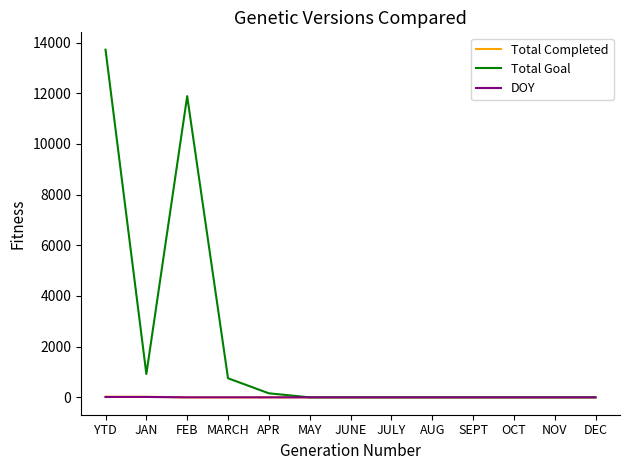

True or false: Total Goal has a value of 0 at JULY.

True